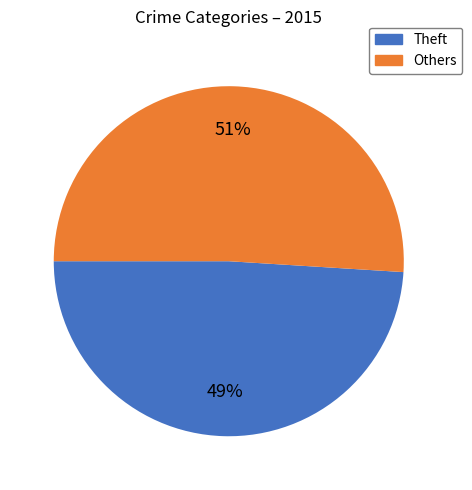

To the nearest percent, what is the difference between the largest and smallest slice percentages?

2%